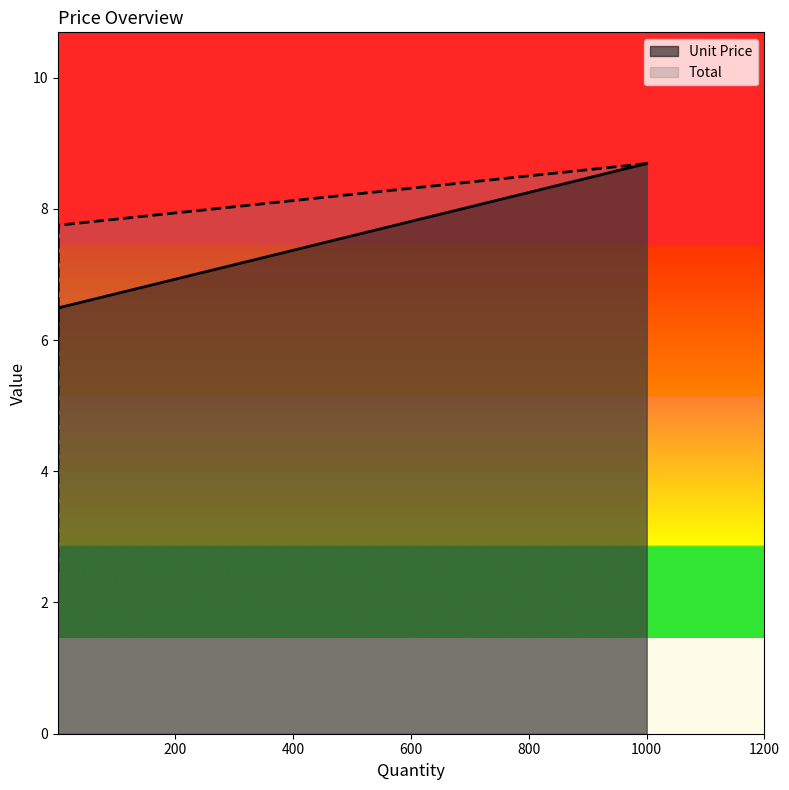

Which series has the largest range (max minus min)?

Total